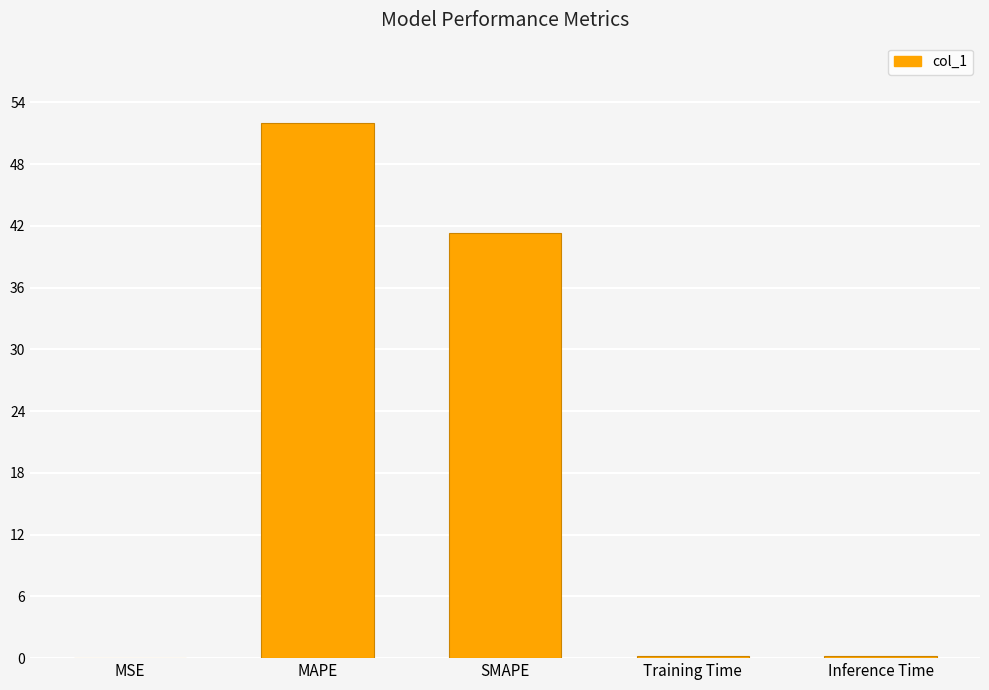

What is the maximum value shown in the chart?

52.0